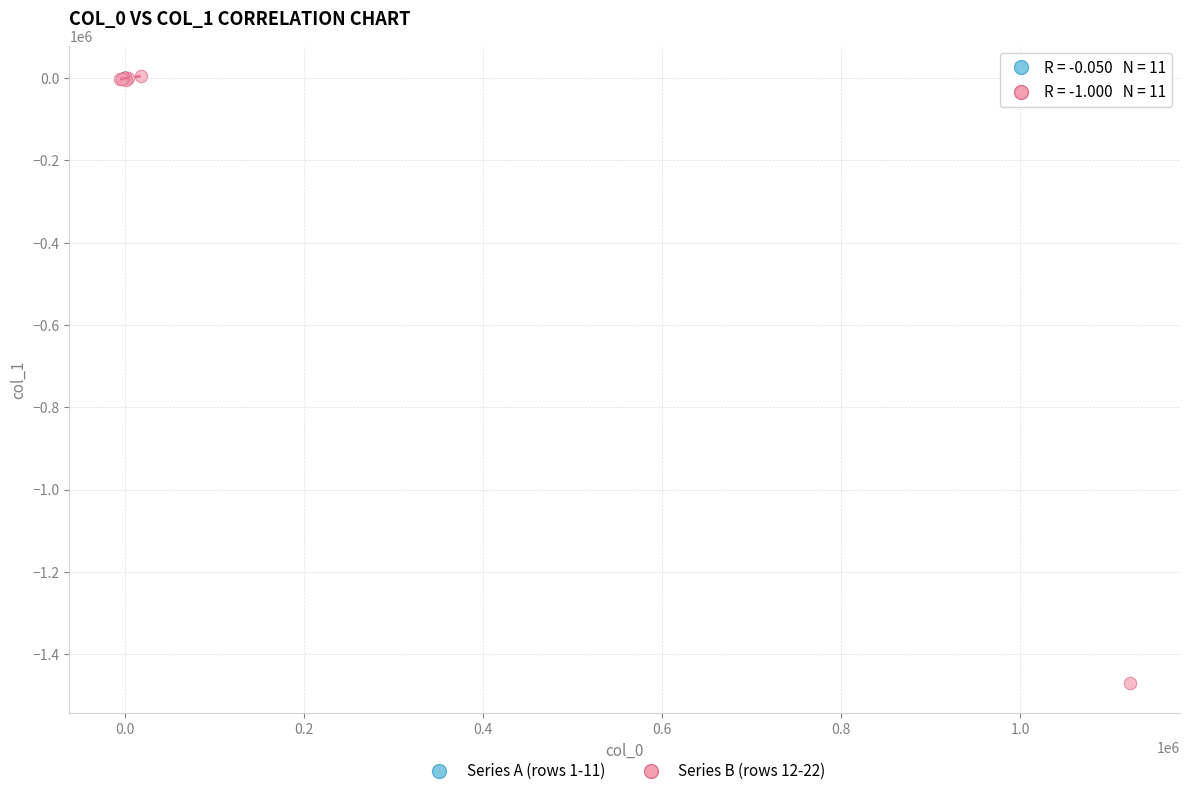

Which series contains the lowest Y value?

Series B (rows 12-22)